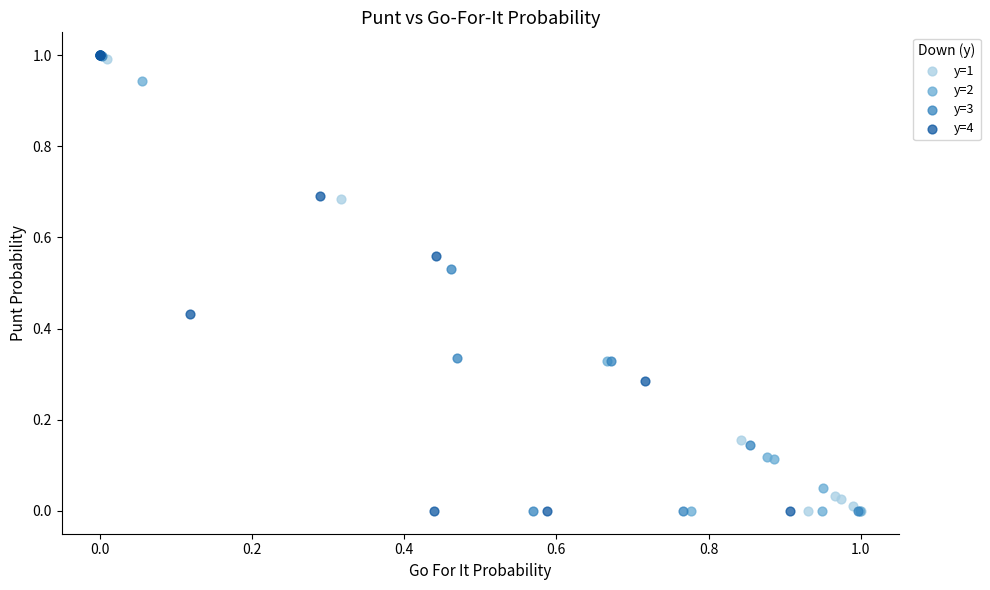

What are all the series names shown in the legend?

y=1, y=2, y=3, y=4